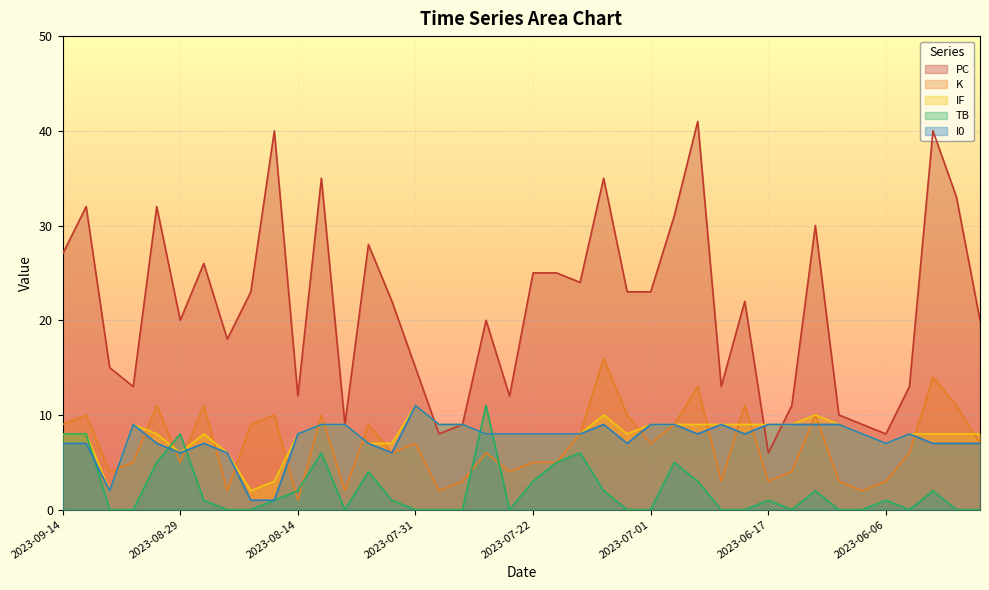

The value of IF at 2023-07-01 is 9. True or false?

True